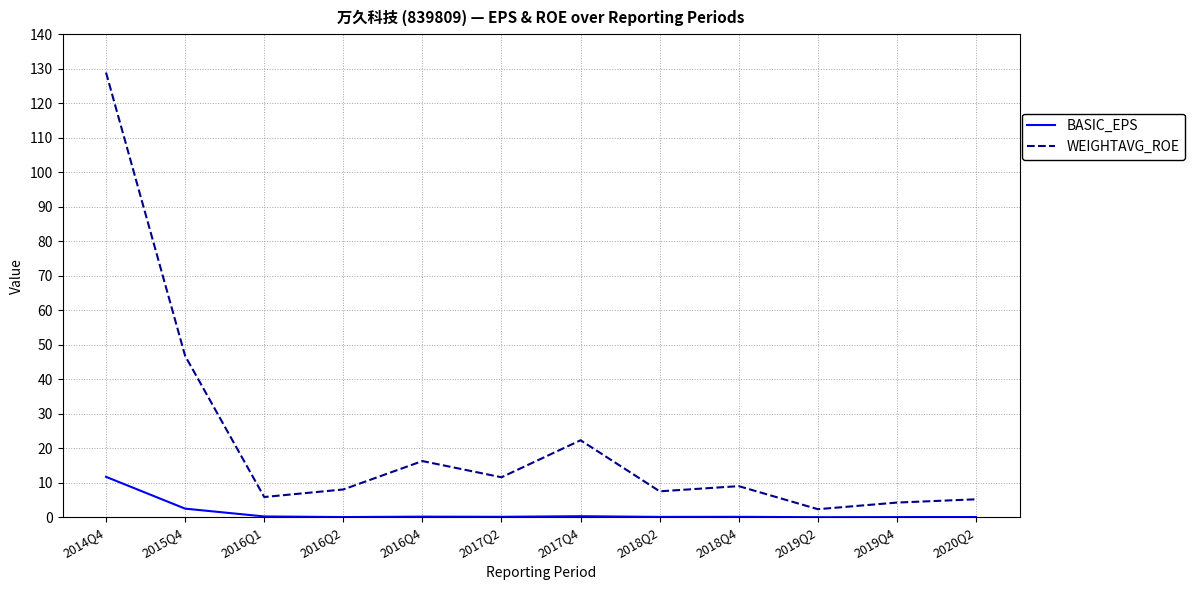

Which series has the largest range (max minus min)?

WEIGHTAVG_ROE